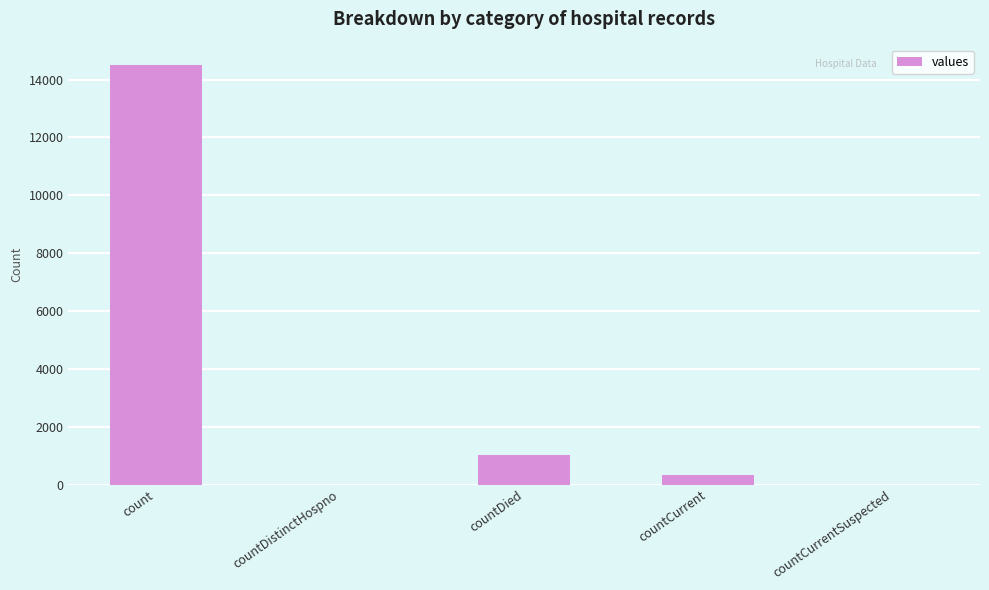

Which label corresponds to the largest value in the chart?

count